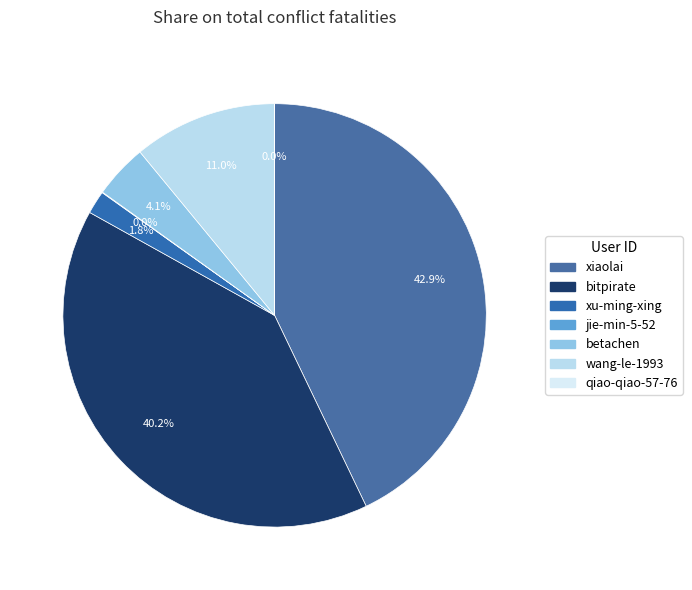

Is it true that jie-min-5-52 is 14% of the pie?

False